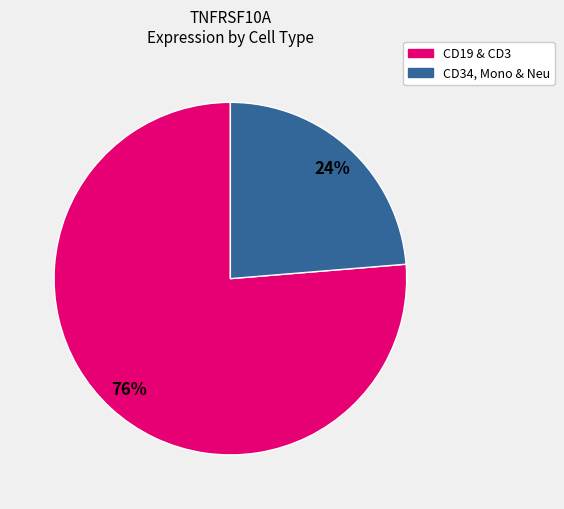

Does any single category account for the majority?

Yes